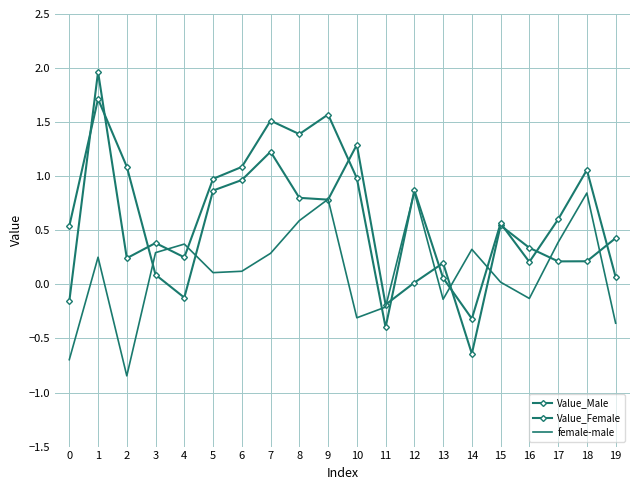

Which series has the largest total across all categories?

Value_Female